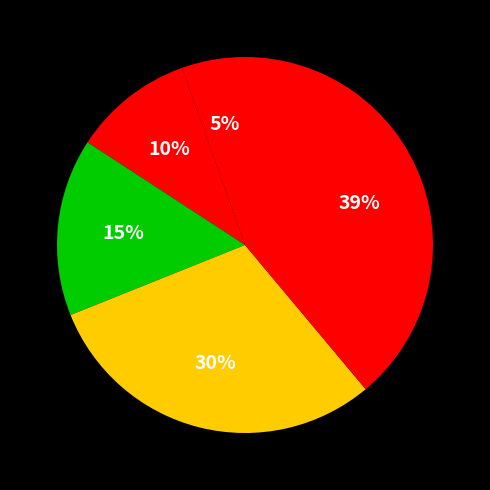

How many segments does this pie chart have?

5